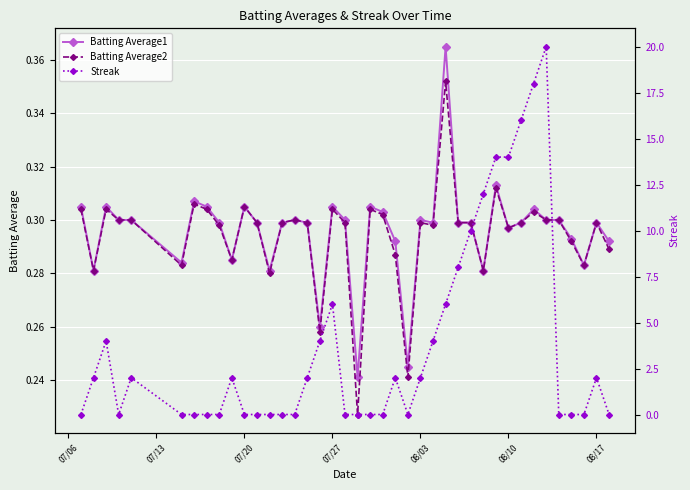

True or false: Batting Average2 and Batting Average1 intersect in this chart.

False